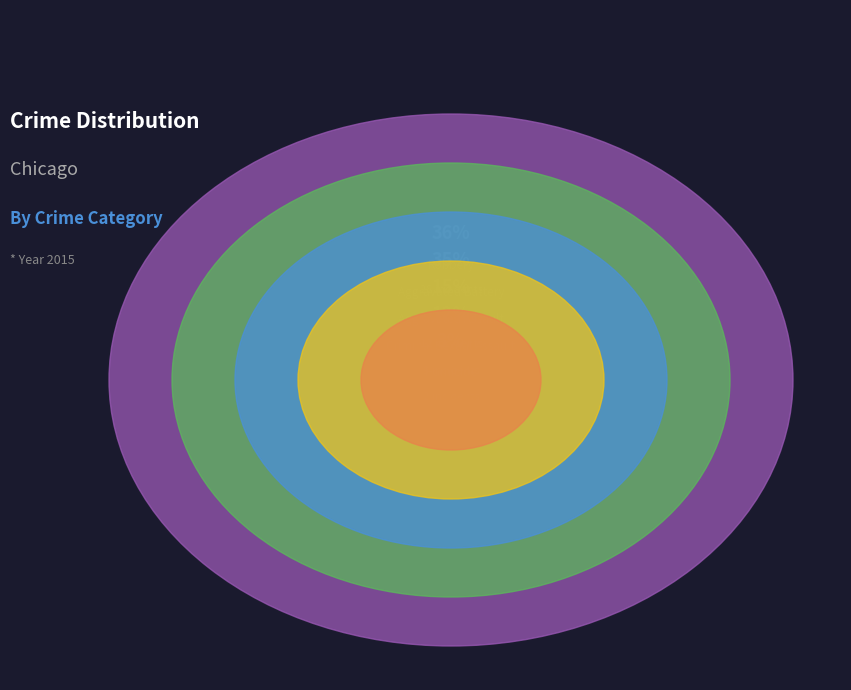

Count the number of slices in the pie.

5